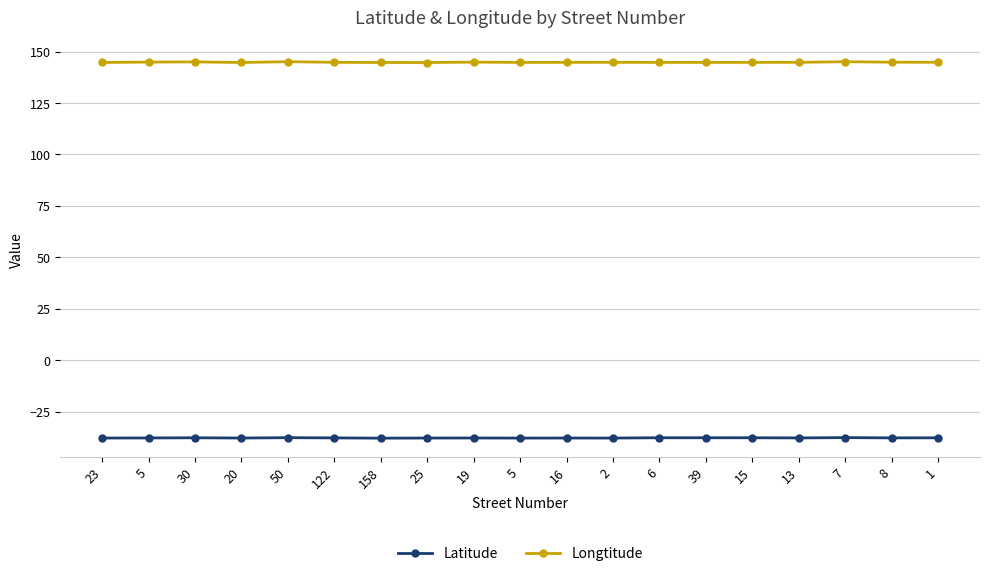

What is the difference between the maximum and second lowest values in the Latitude series?

0.2